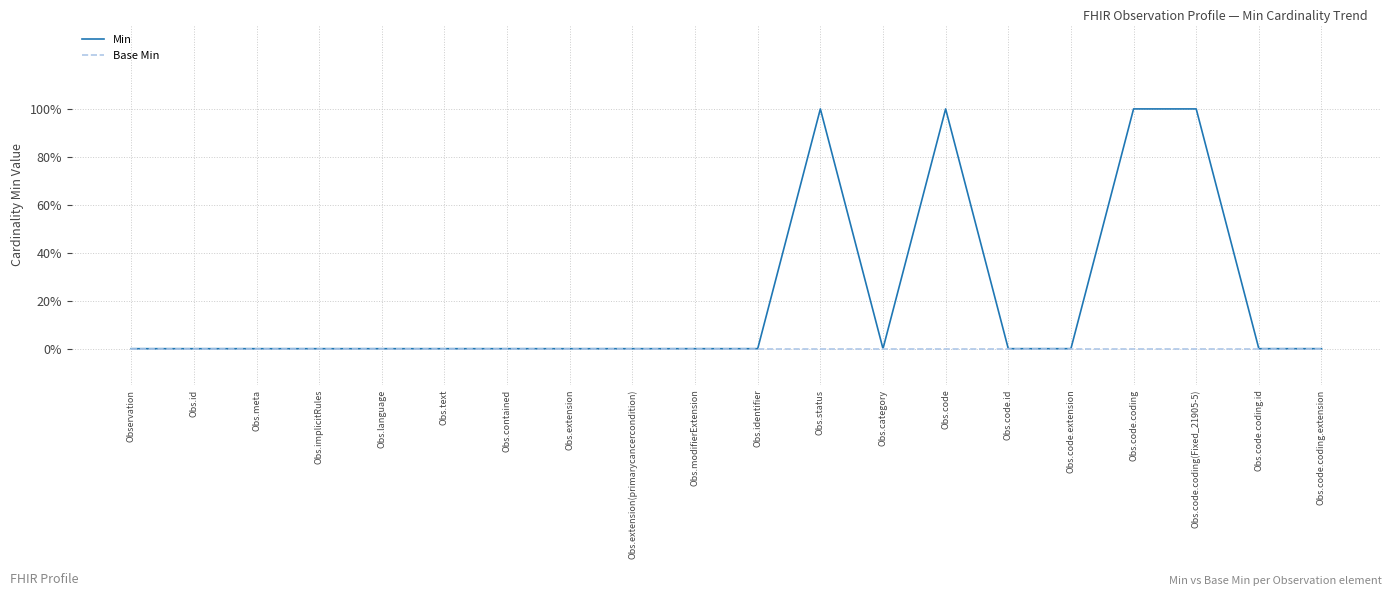

Does the chart display data point markers on the line(s)?

No